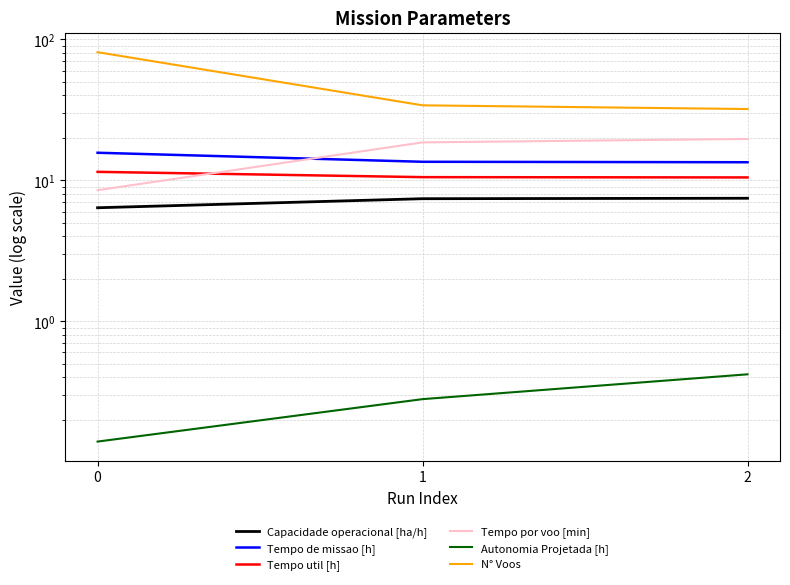

What is the difference between the Tempo de missao [h] values at 0 and 2?

2.2